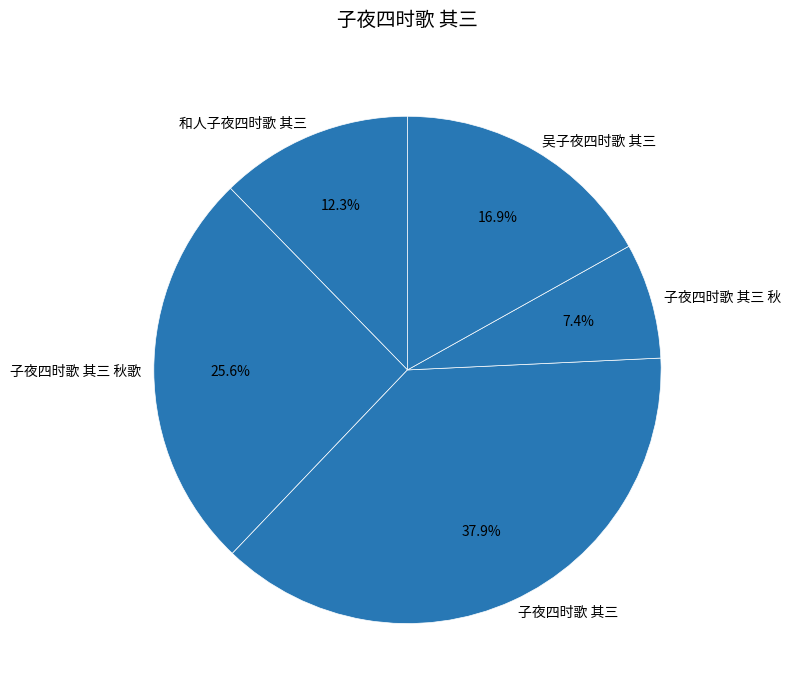

To the nearest percent, what portion does 子夜四时歌 其三 represent?

38%